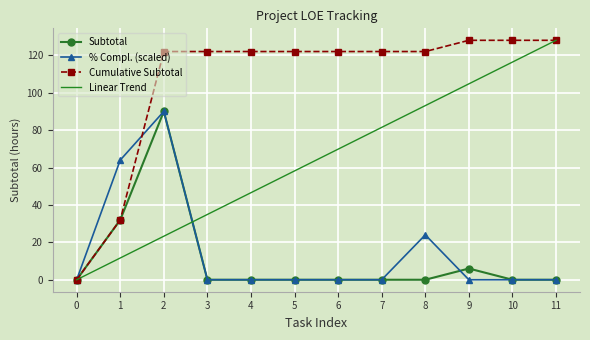

What is the maximum value shown in the chart?

128.0